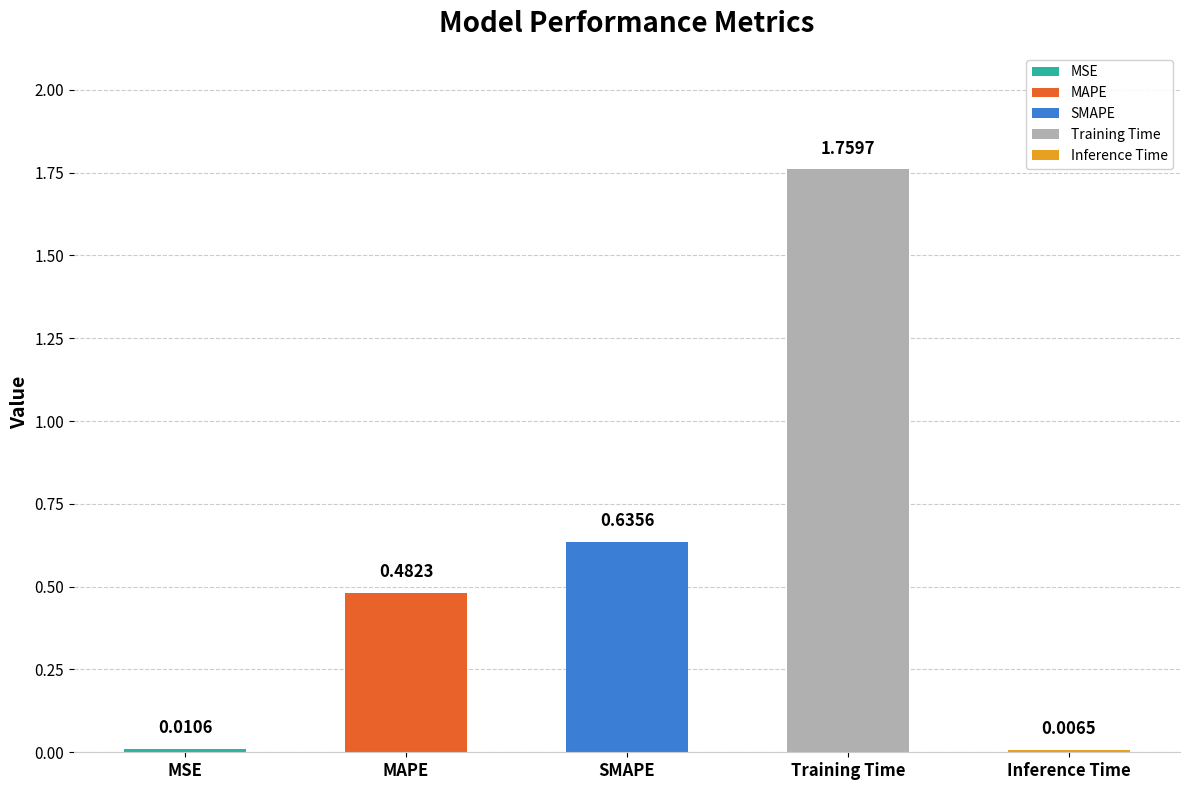

What is the change in value from MAPE to SMAPE?

+0.2